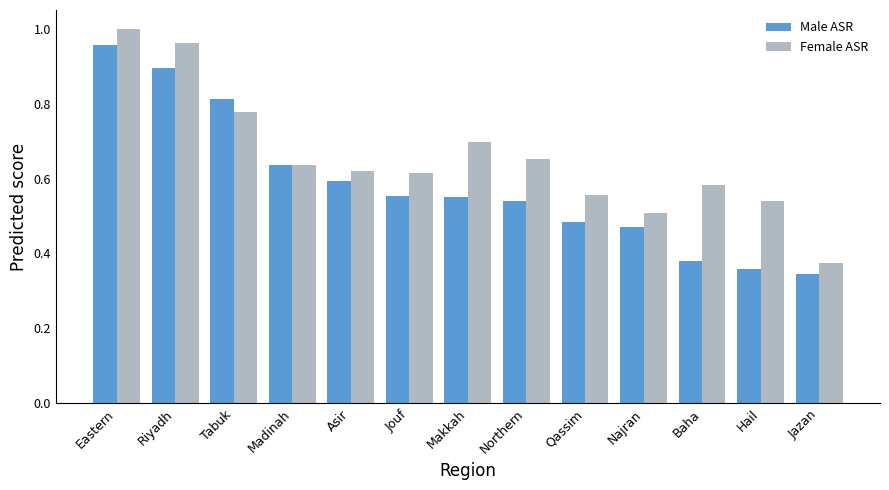

List the series in order of their peak value, highest first.

Female ASR, Male ASR